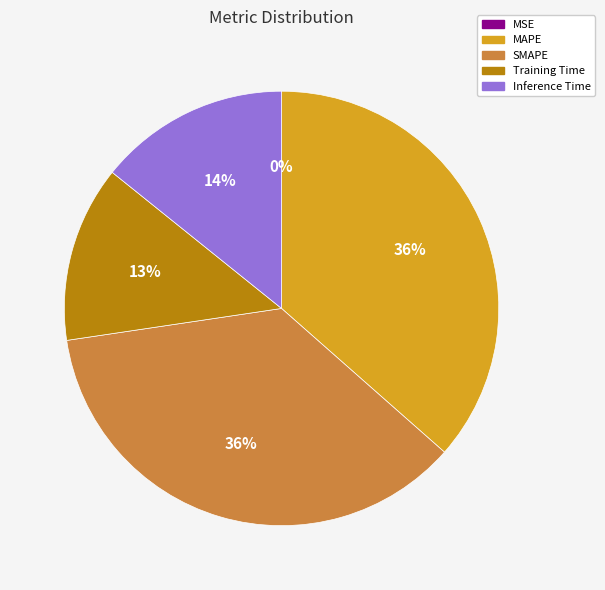

To the nearest percent, what is the difference between the MAPE and Training Time slice percentages?

23%